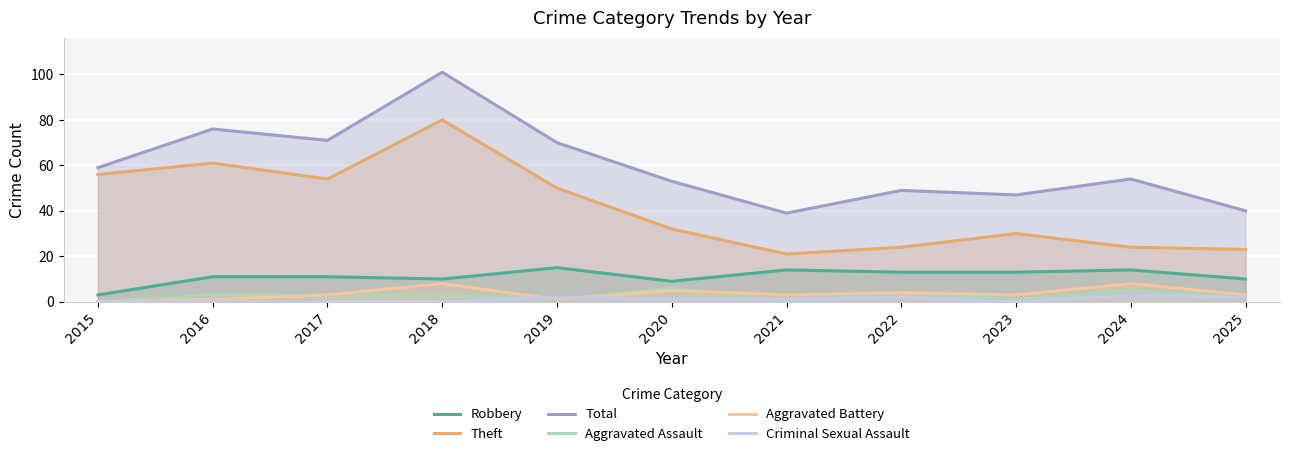

Where is the first local maximum for Aggravated Battery?

2018